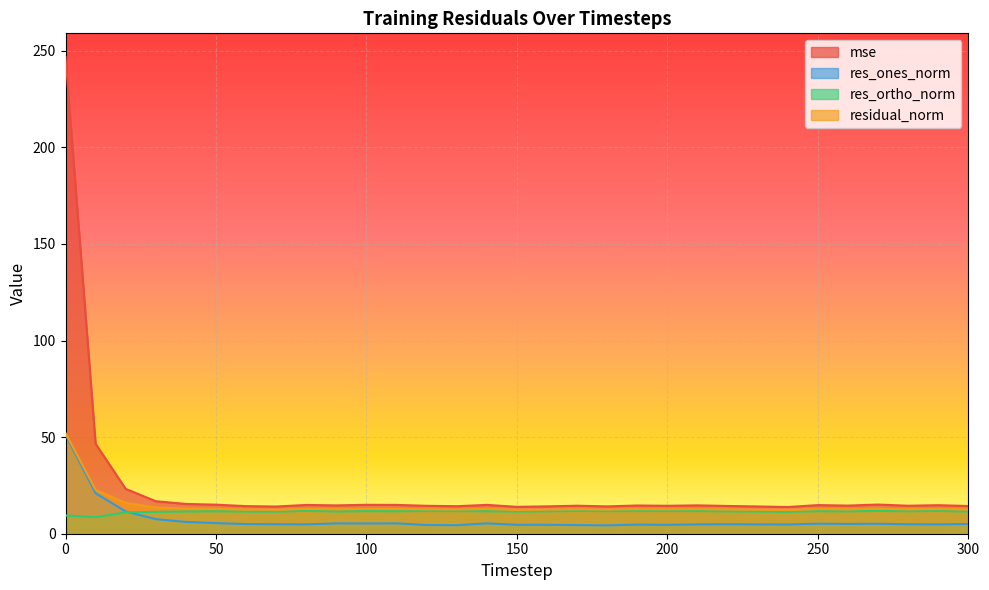

Is the value of res_ones_norm at 100 greater than the value of residual_norm at 40?

No